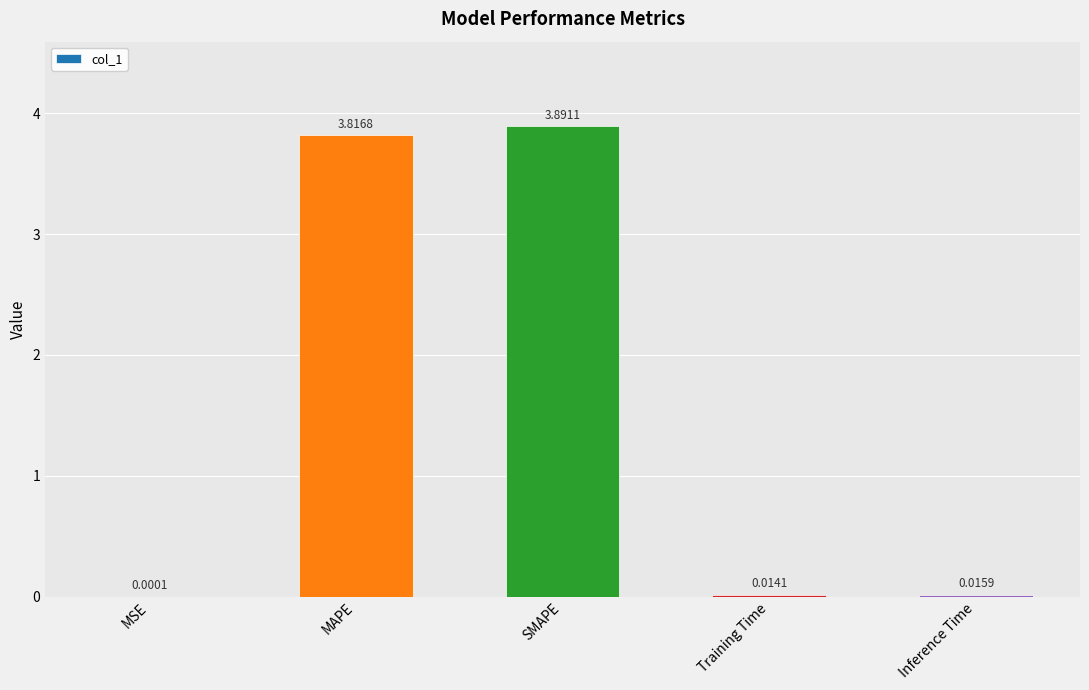

Approximately how many times larger is the value at SMAPE compared to MAPE?

1.0